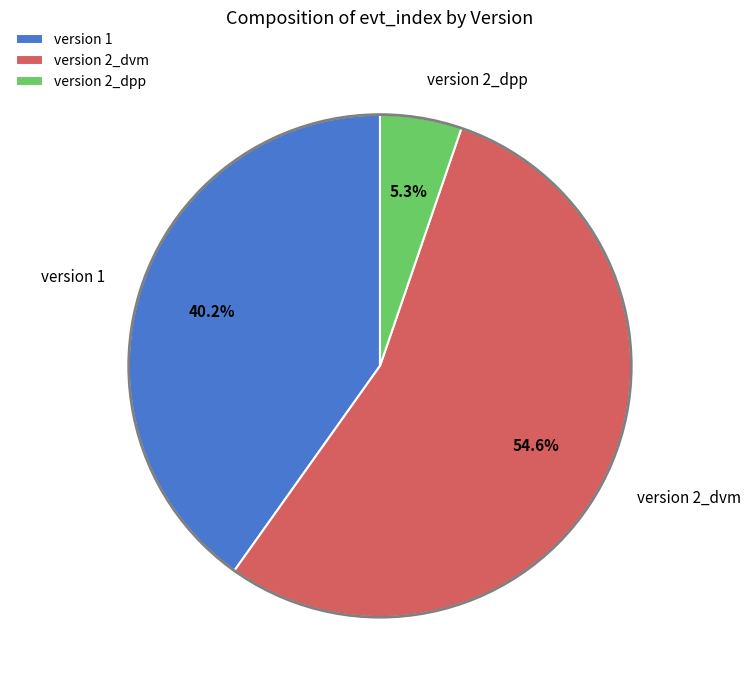

To the nearest percent, what is the difference between the largest and smallest slice percentages?

49%